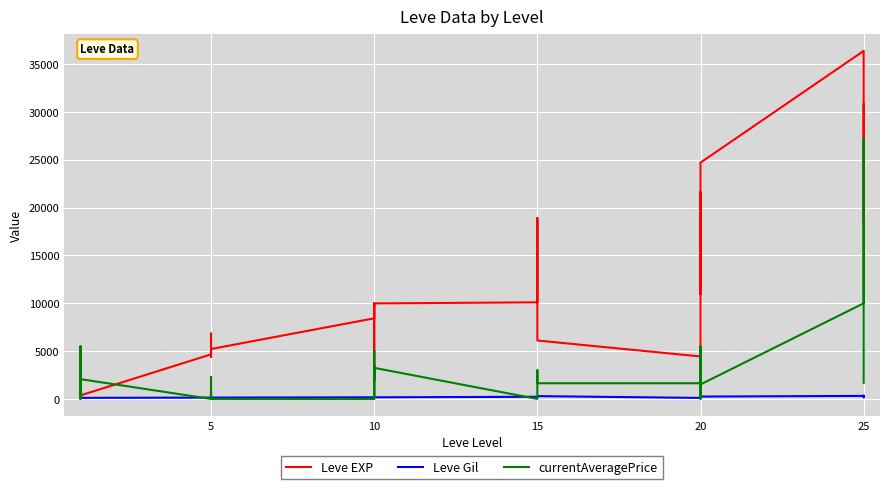

How many times do currentAveragePrice and Leve EXP cross each other?

5